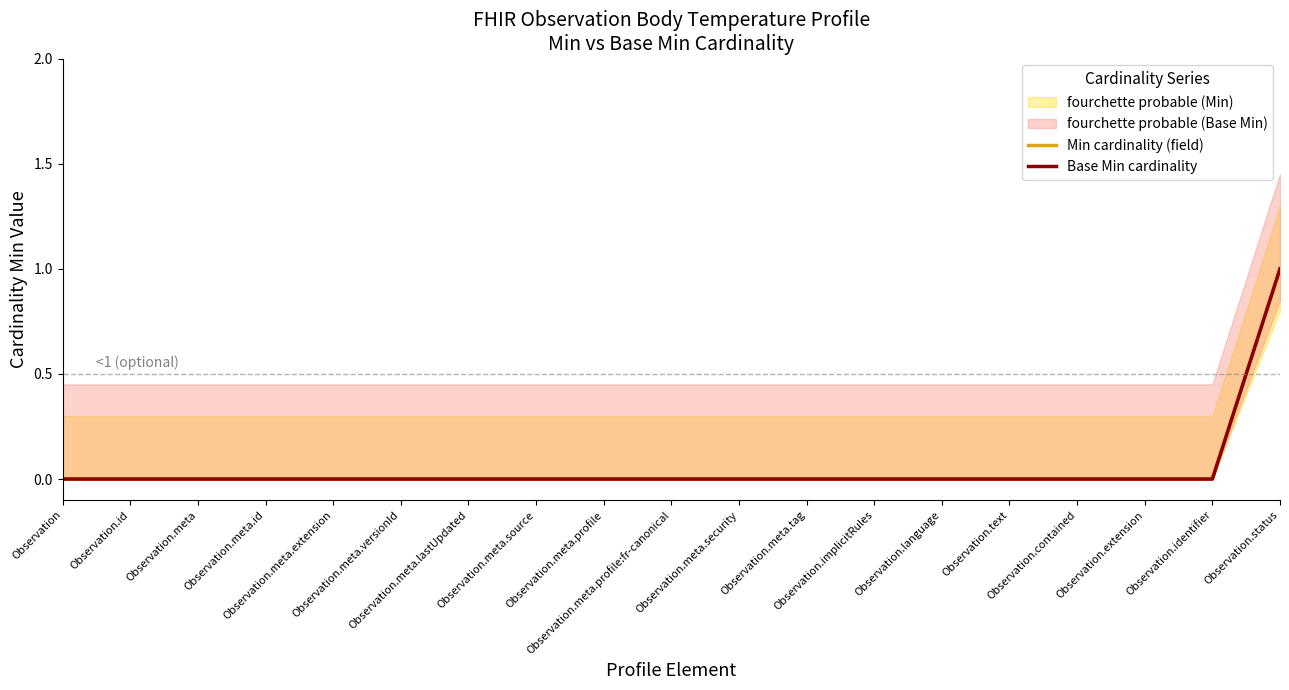

Rank the categories by Min cardinality (field) value from lowest to highest.

Observation, Observation.id, Observation.meta, Observation.meta.id, Observation.meta.extension, Observation.meta.versionId, Observation.meta.lastUpdated, Observation.meta.source, Observation.meta.profile, Observation.meta.profile:fr-canonical, Observation.meta.security, Observation.meta.tag, Observation.implicitRules, Observation.language, Observation.text, Observation.contained, Observation.extension, Observation.identifier, Observation.status